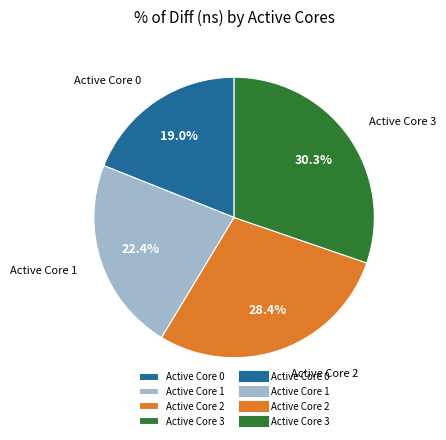

Rank the categories by value from lowest to highest.

Active Core 0, Active Core 1, Active Core 2, Active Core 3